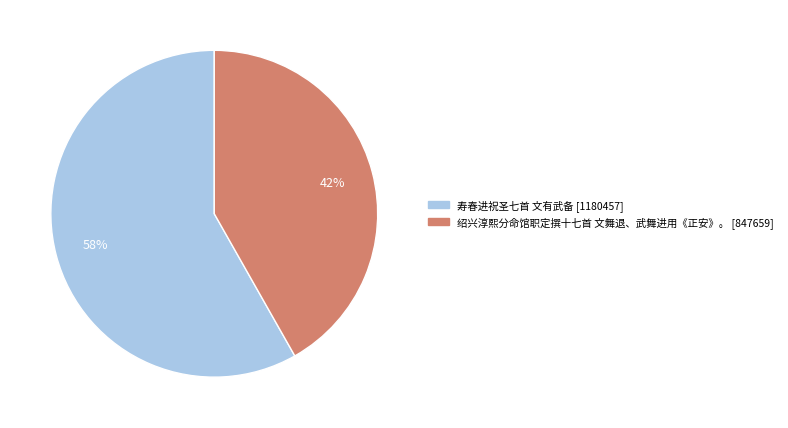

Which category has the biggest portion of the pie?

寿春进祝圣七首 文有武备